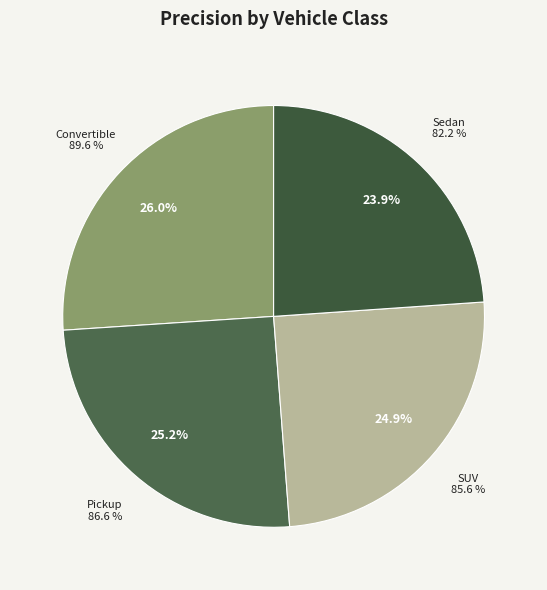

Between SUV and Sedan, which is larger?

SUV